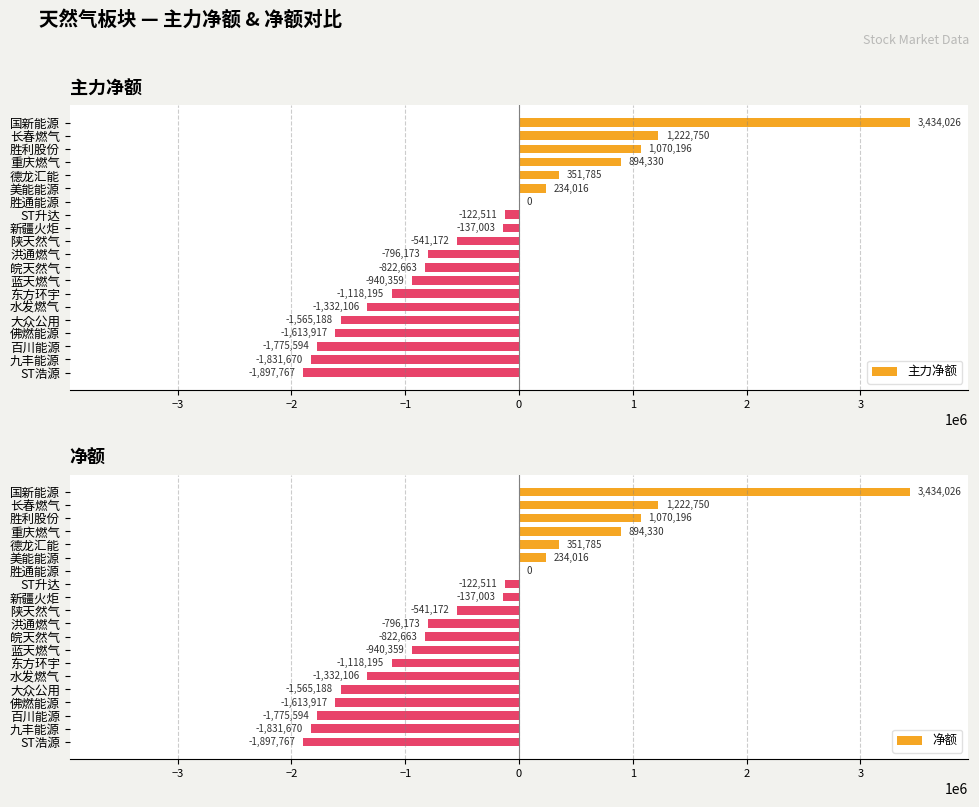

True or false: 主力净额 has a value of 1070196 at 胜利股份.

True